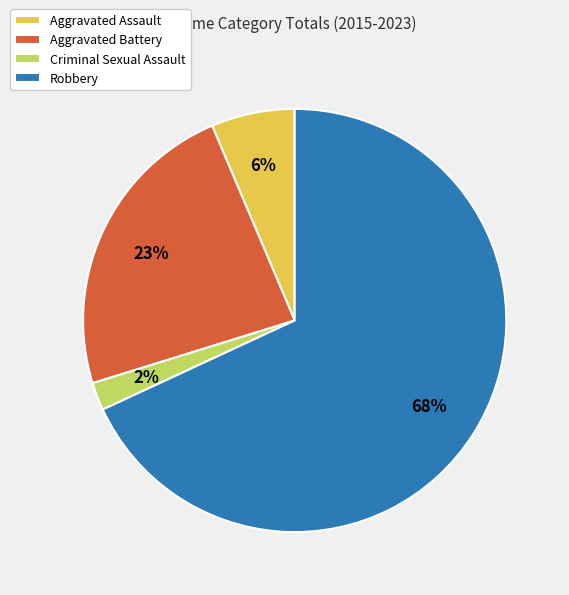

To the nearest percent, what portion does Aggravated Assault represent?

6%